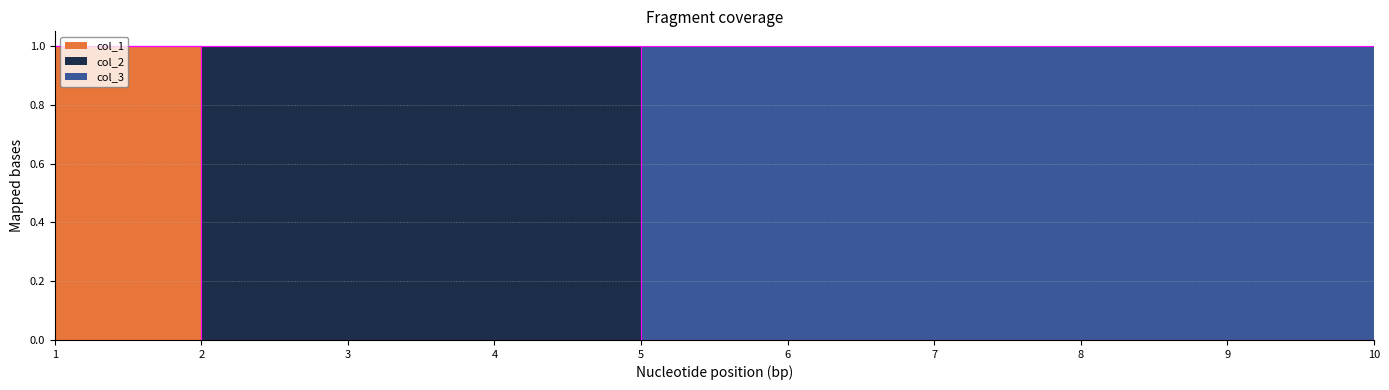

At which category does the chart reach its peak across all series?

1